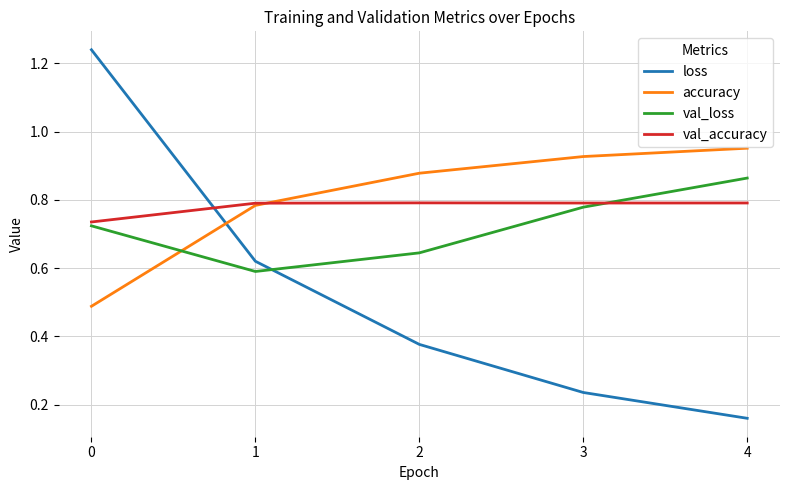

True or false: accuracy has more than 0 interior local peaks.

False